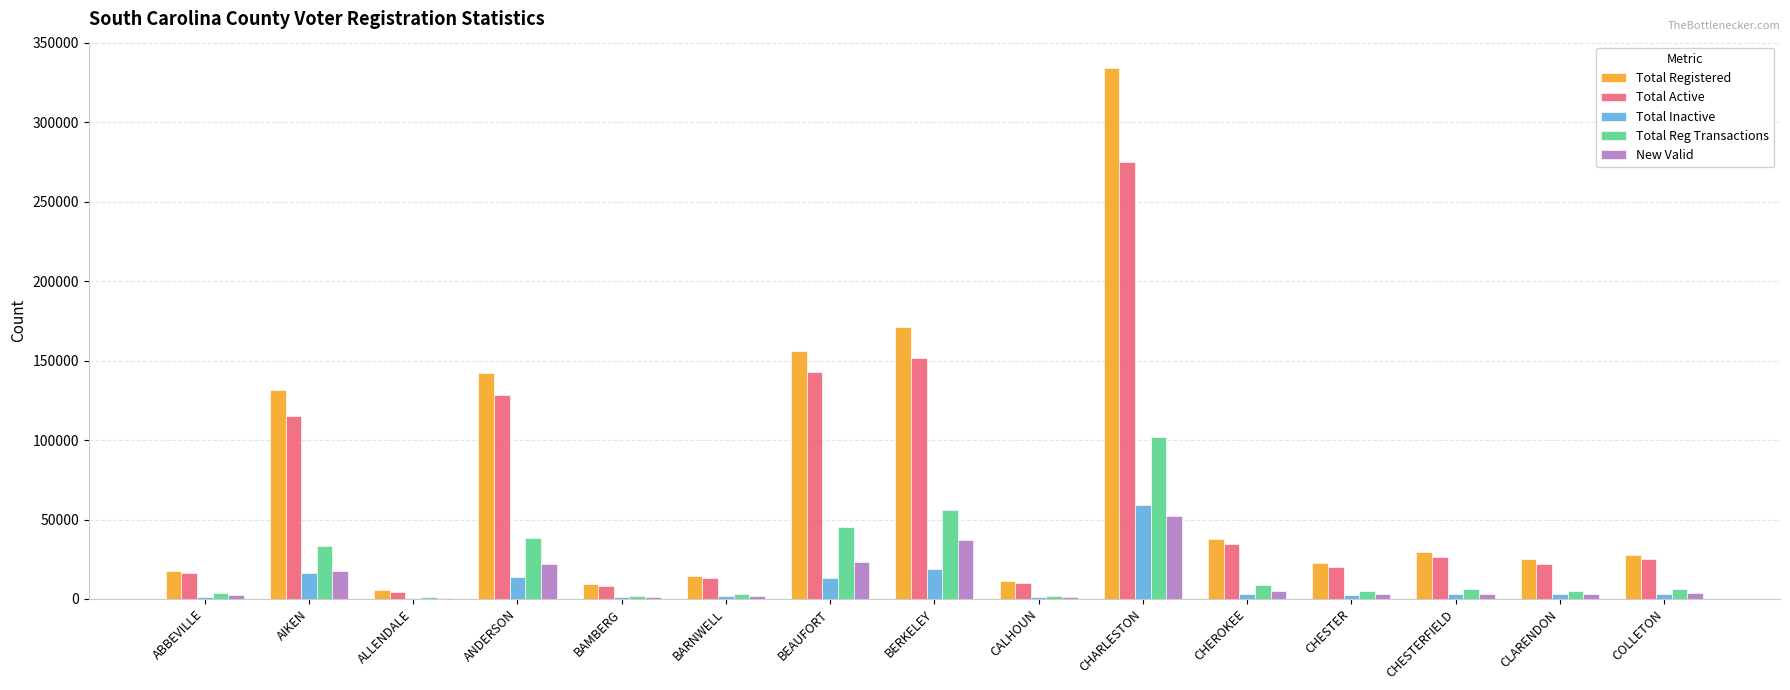

Count the number of data series in this chart.

5